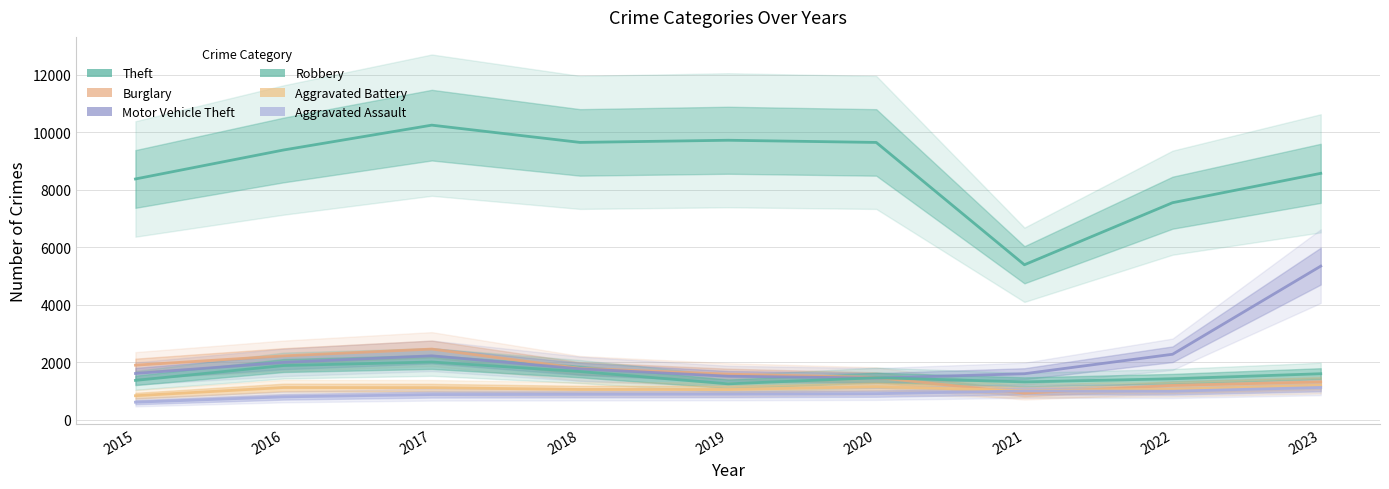

What is the sum of the Aggravated Battery values at 2018 and 2021?

2057